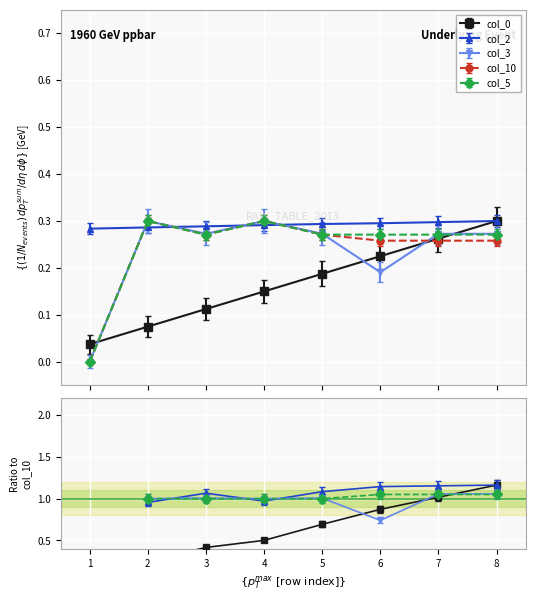

What is the greatest value displayed?

0.3